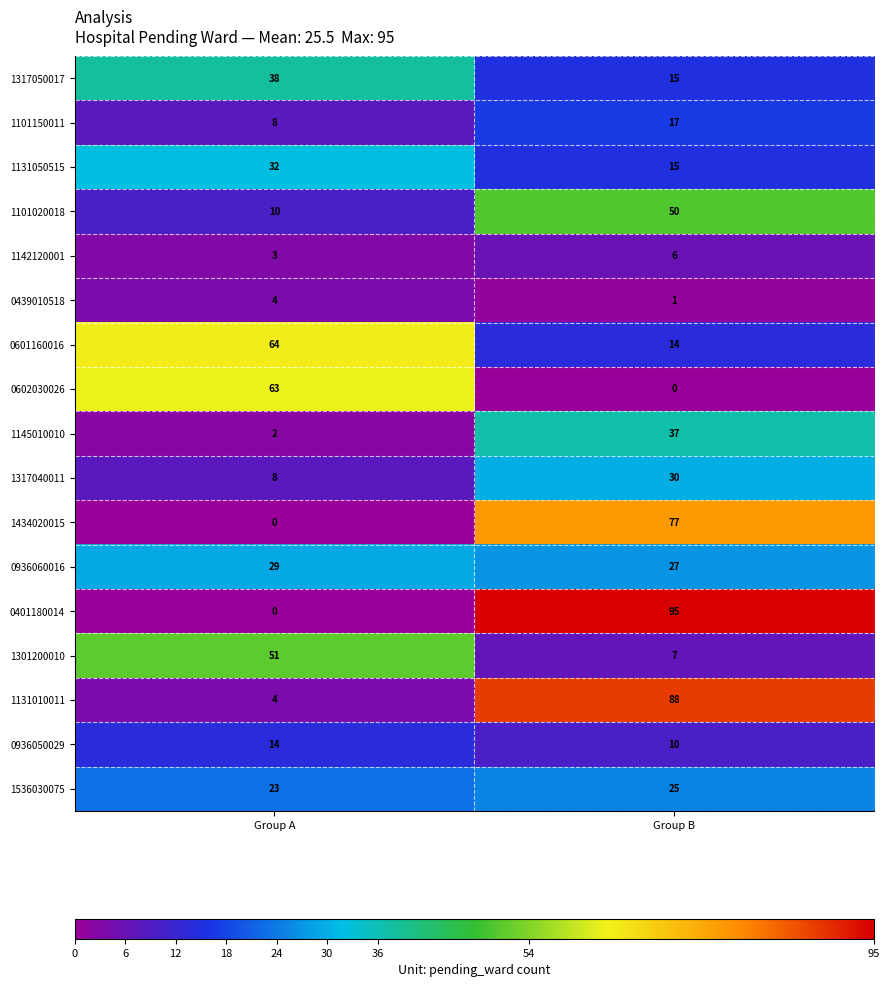

At which category is the sum across all series the highest?

Group B